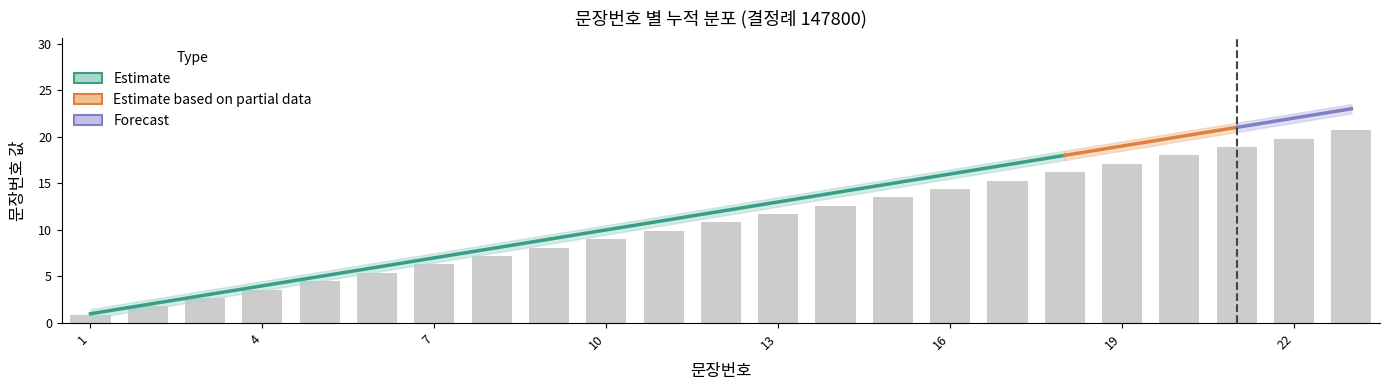

How many groups of bars are there?

23